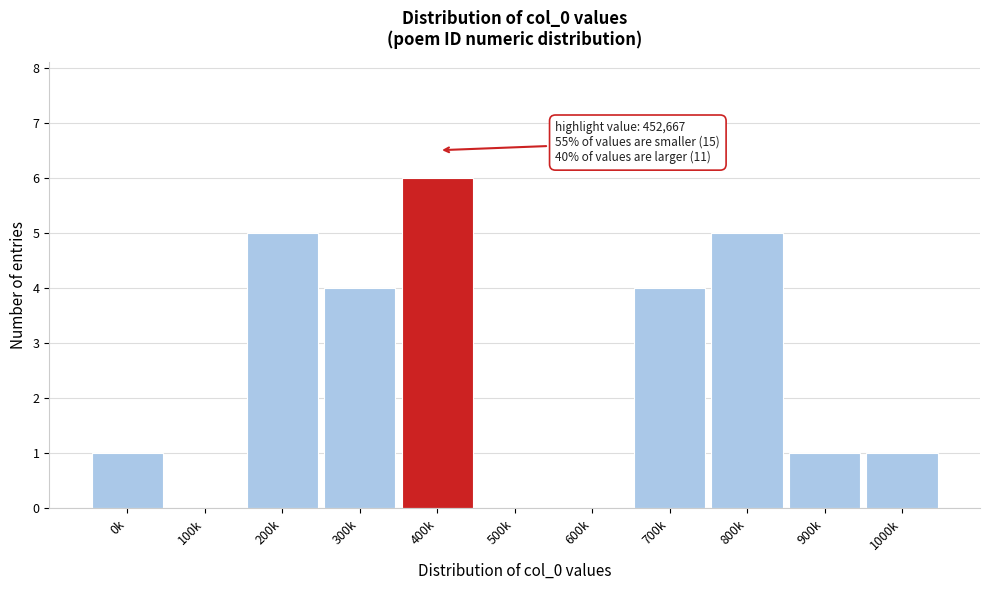

Reading left to right, transcribe all the data shown in this chart.

0k=1	100k=0	200k=5	300k=4	400k=6	500k=0	600k=0	700k=4	800k=5	900k=1	1000k=1